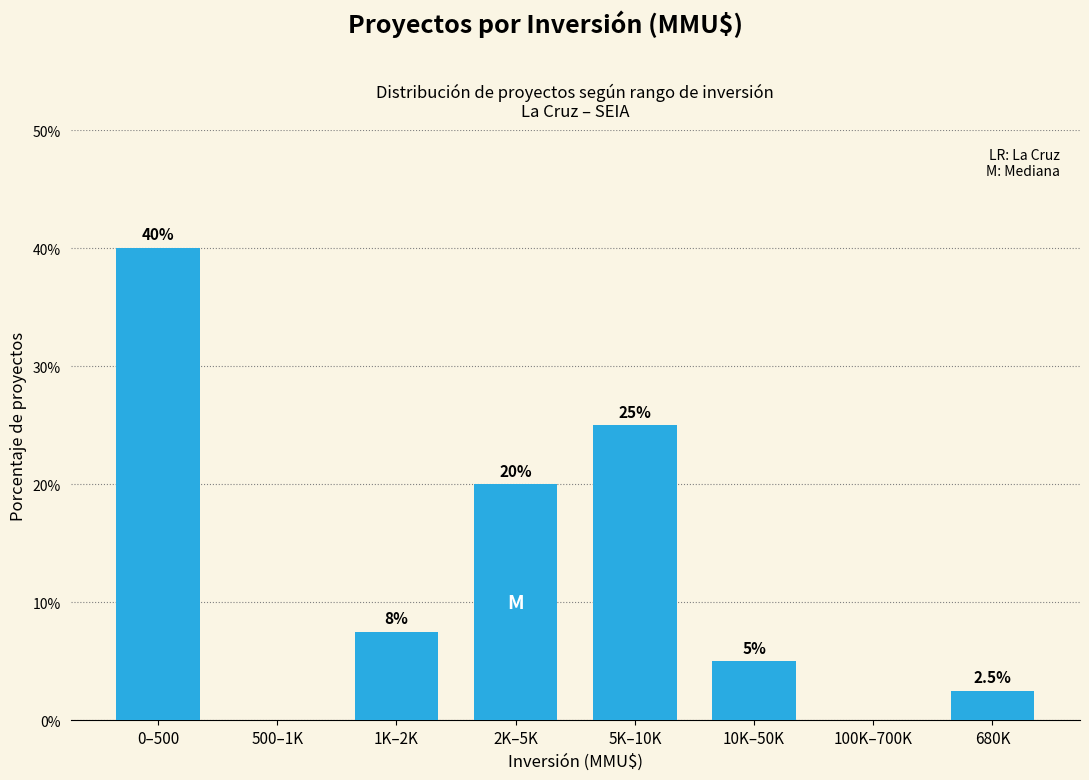

Reading left to right, what are all the values shown in this chart?

0–500=40.0	500–1K=0.0	1K–2K=7.5	2K–5K=20.0	5K–10K=25.0	10K–50K=5.0	100K–700K=0.0	680K=2.5